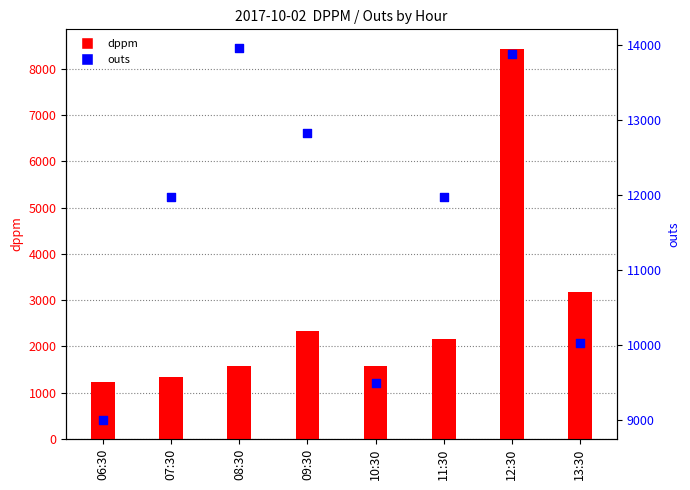

Which series has the largest Y range (max minus min)?

dppm